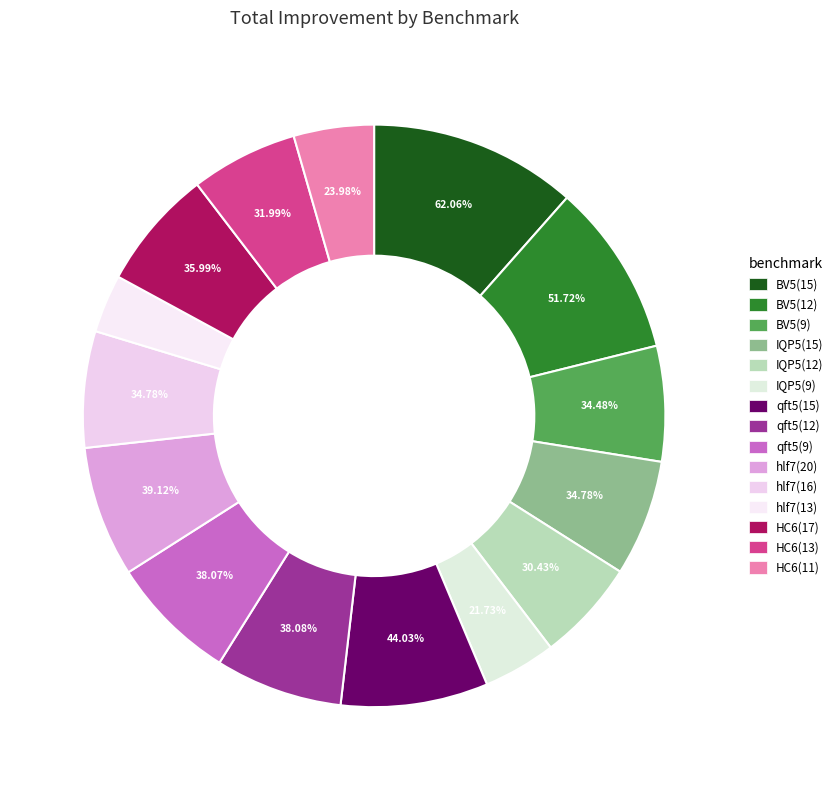

How much of the chart is everything except HC6(17)?

93.3%